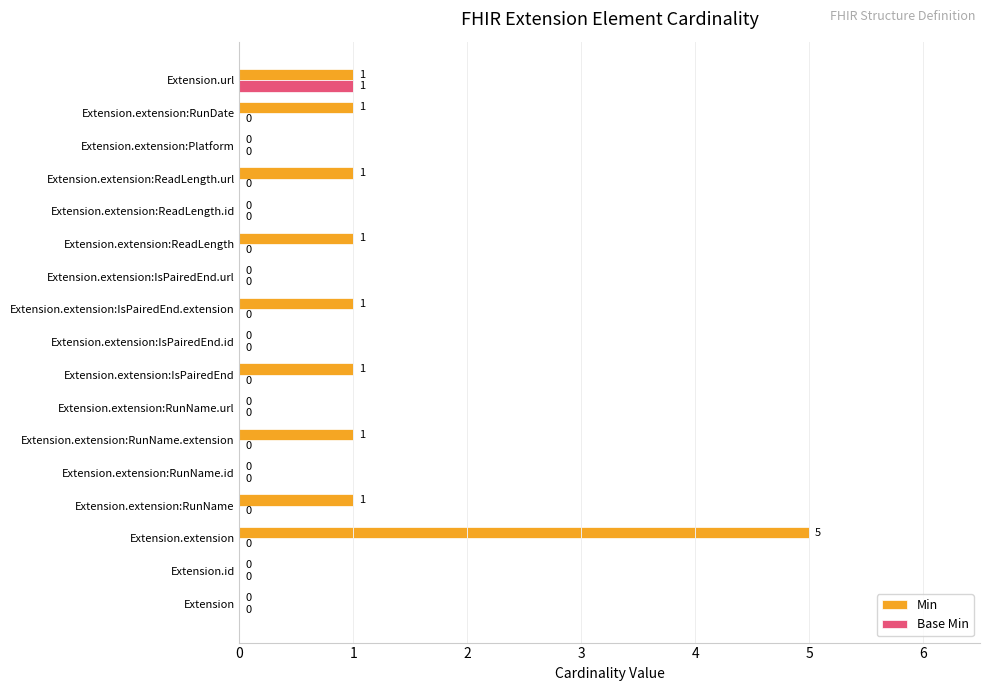

What is the highest value of the Min series?

5